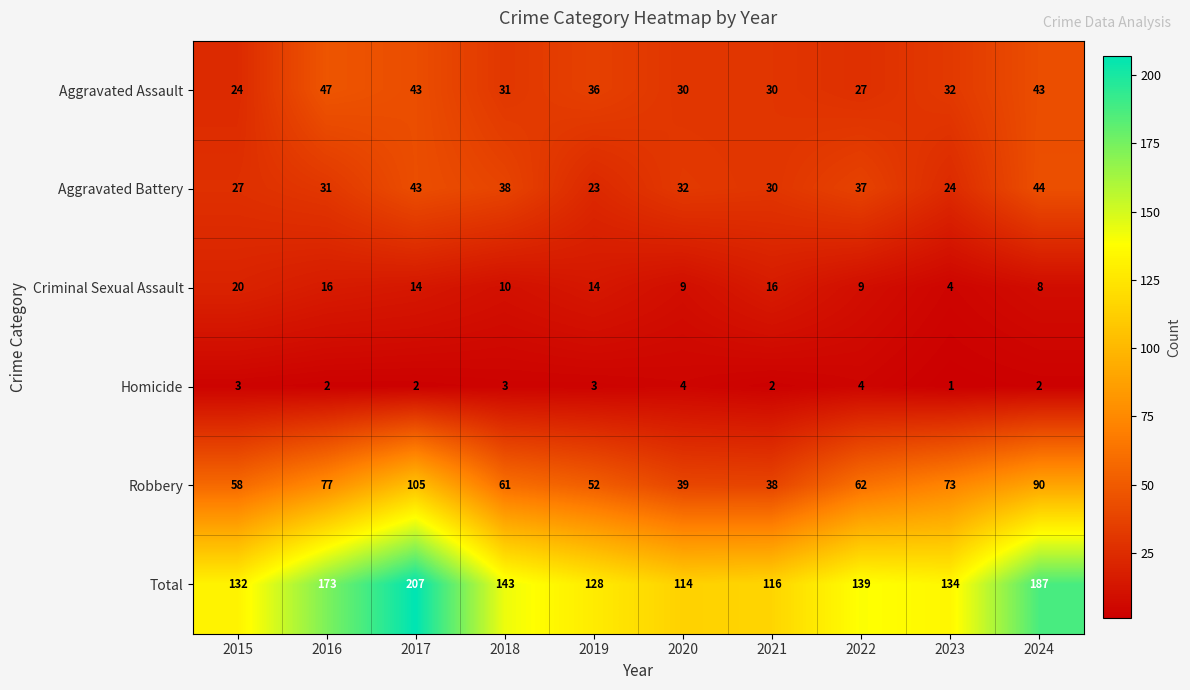

Count the number of categories in the chart.

10